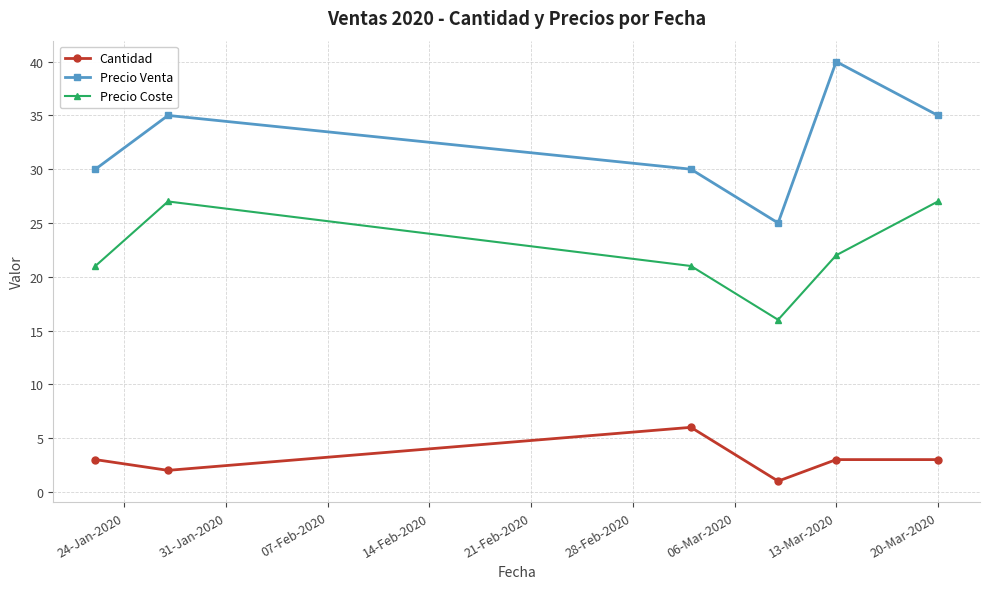

What is the maximum value for Precio Coste?

27